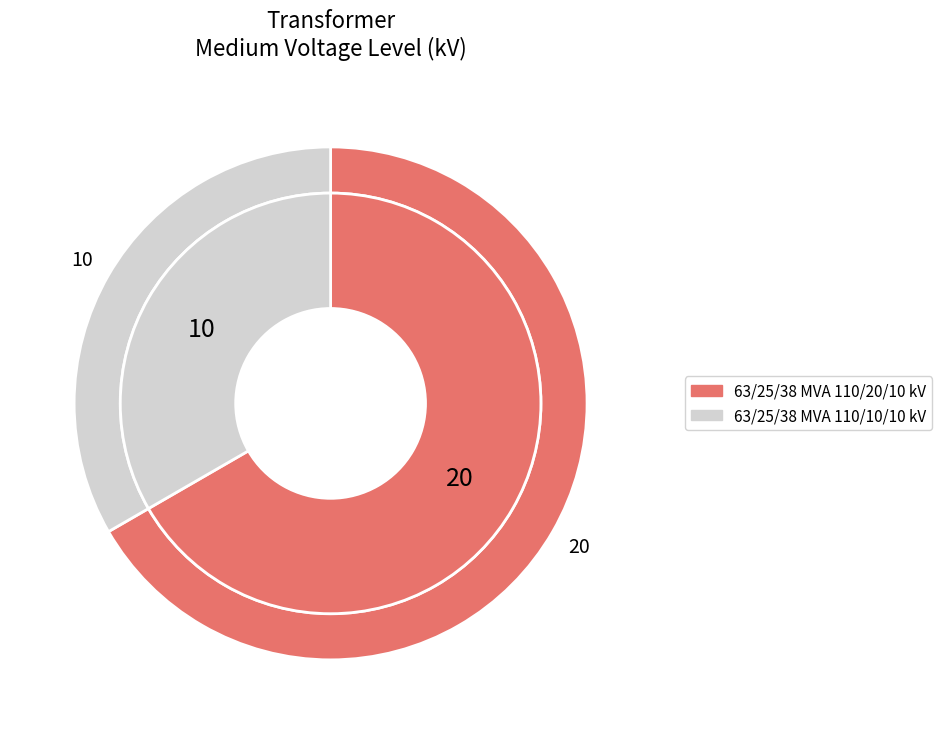

To the nearest percent, what is the difference between the largest and smallest slice percentages?

33%